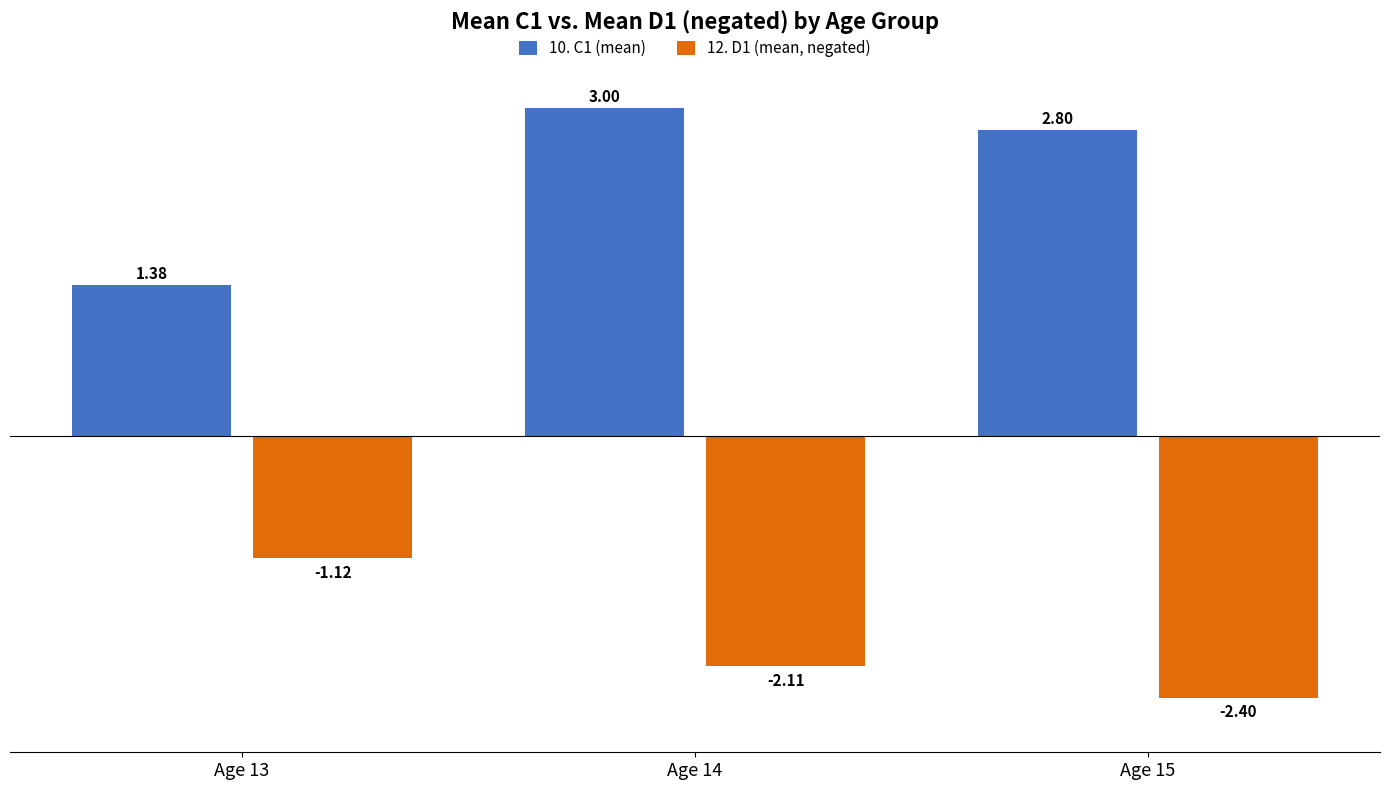

What is the spread (max minus min) of values at Age 15?

5.2